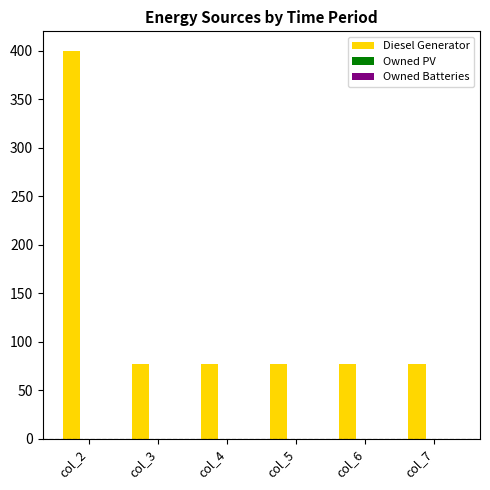

How many bars are there in total?

6